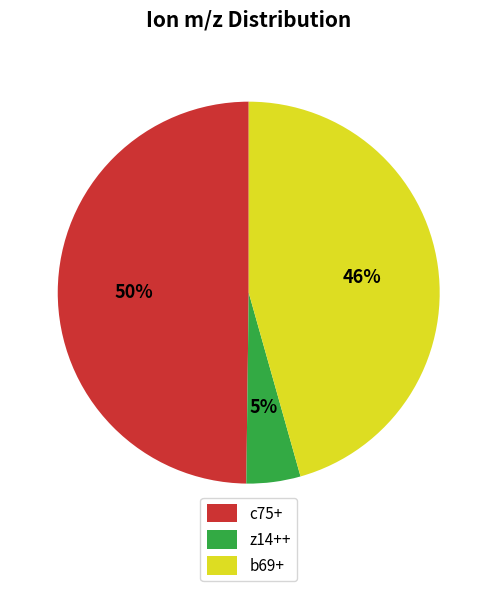

Which slice is the largest?

c75+